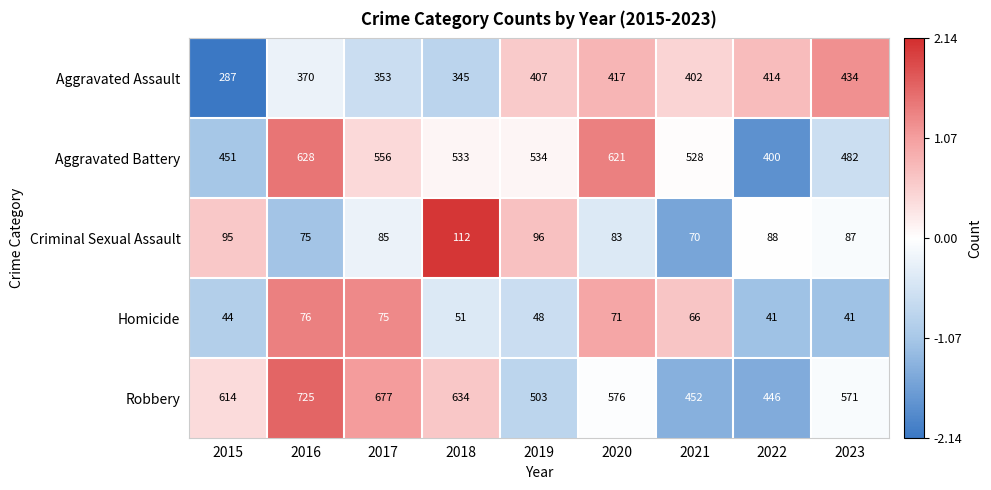

What is the difference between the Aggravated Assault values at 2019 and 2016?

37